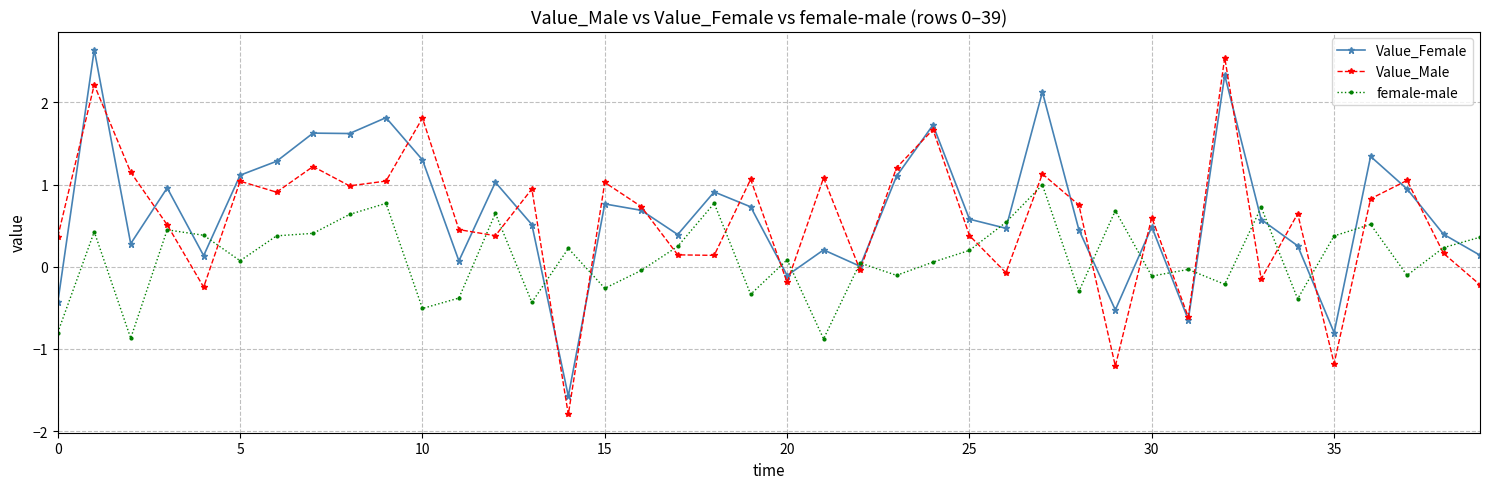

What is the highest value of the Value_Male series?

2.5